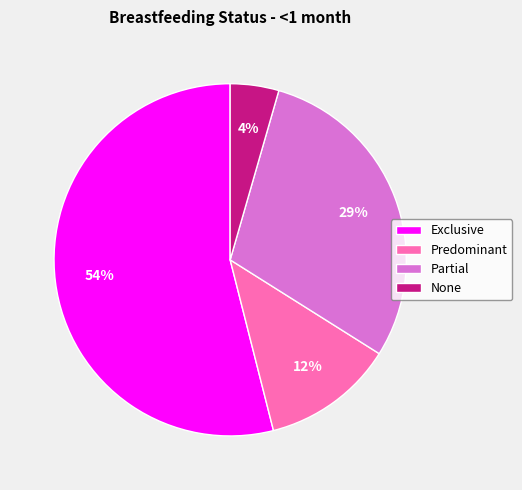

Between Exclusive and Partial, which is larger?

Exclusive